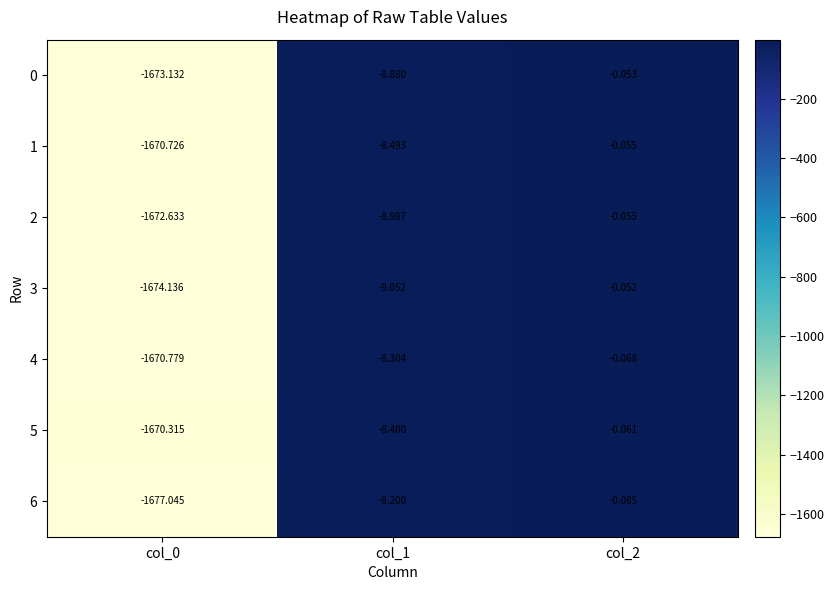

Which series has the largest range (max minus min)?

6